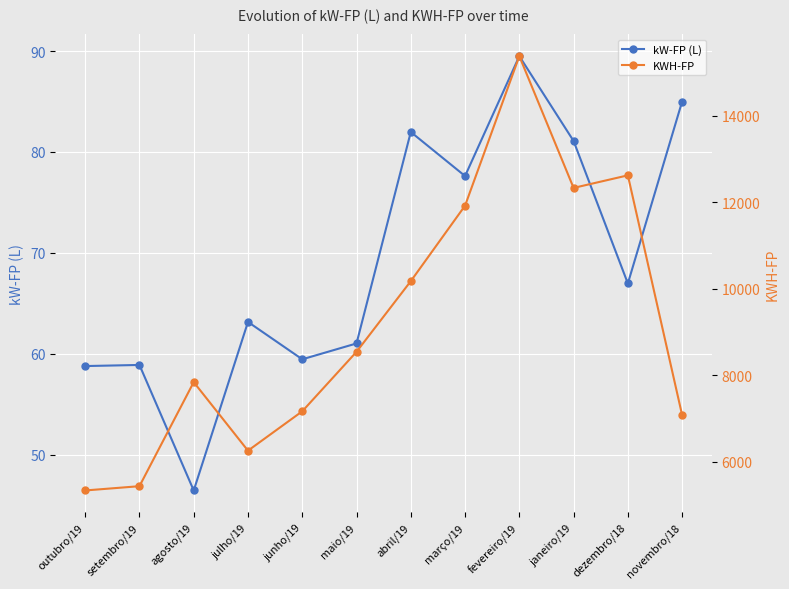

True or false: kW-FP (L) and KWH-FP cross at least once.

False